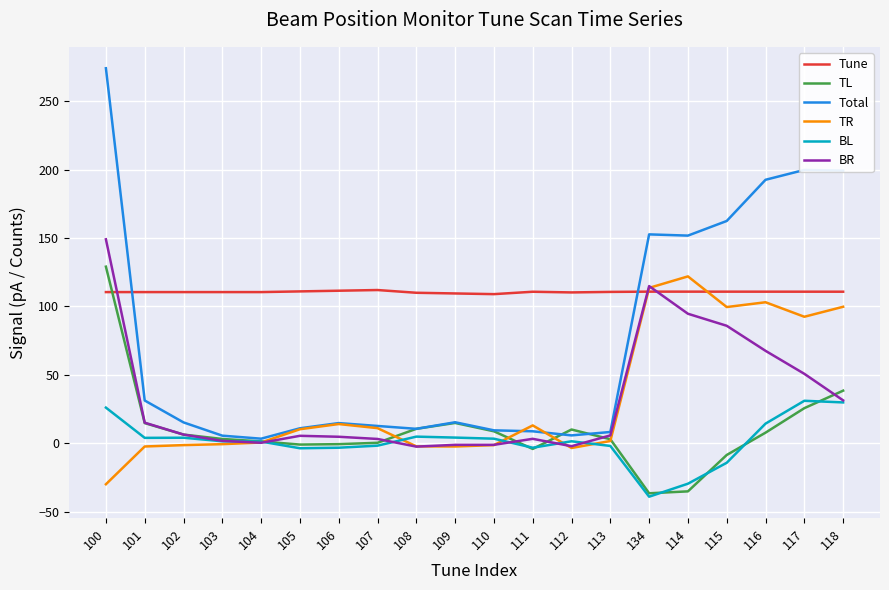

Which series ends up on top after the final intersection of Total and Tune?

Total